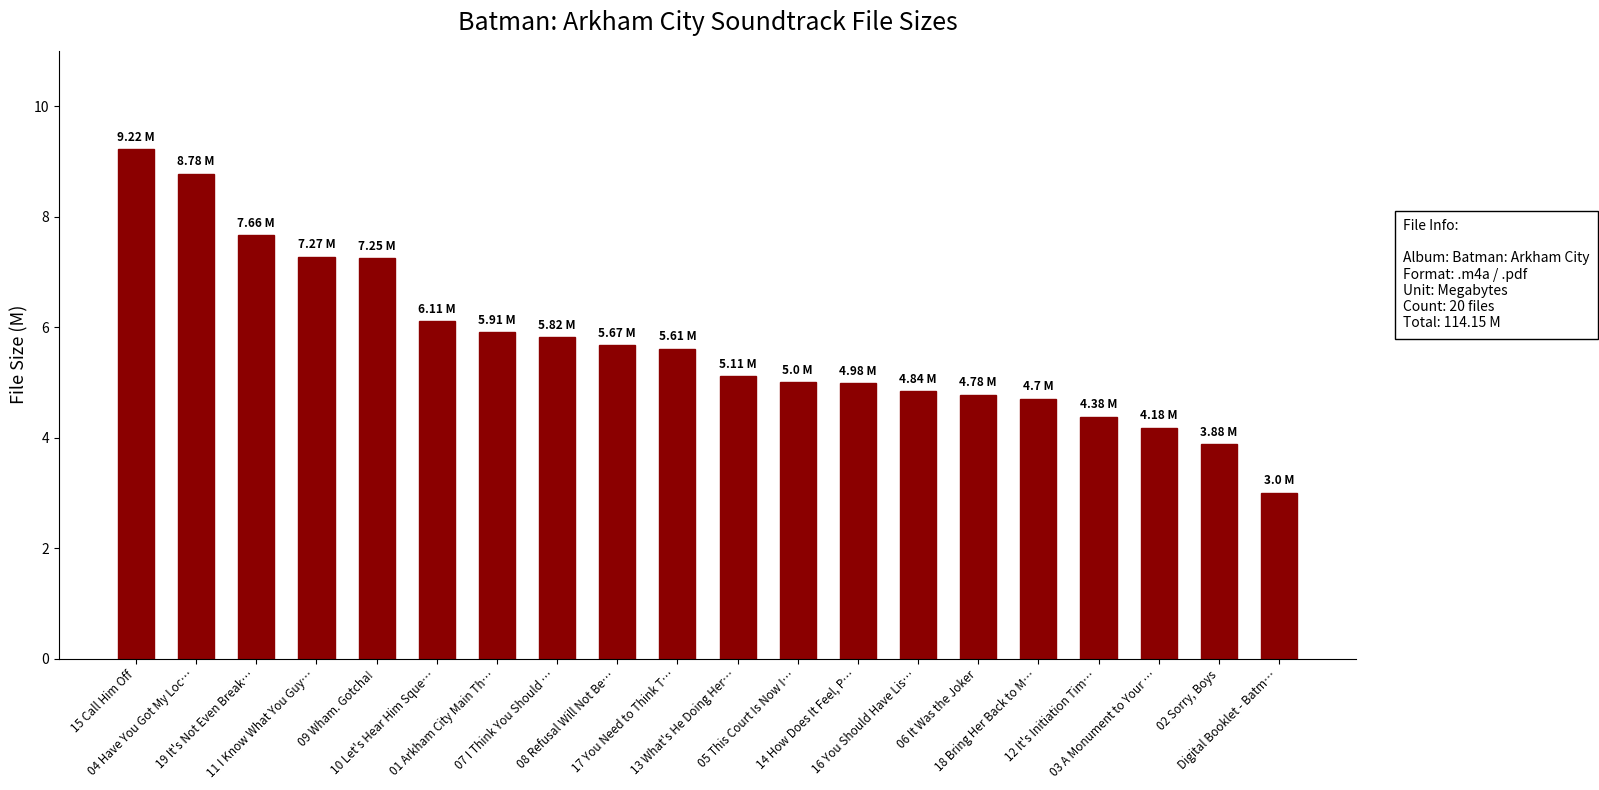

What is the label of the 17th bar from the left?

12 It's Initiation Tim…